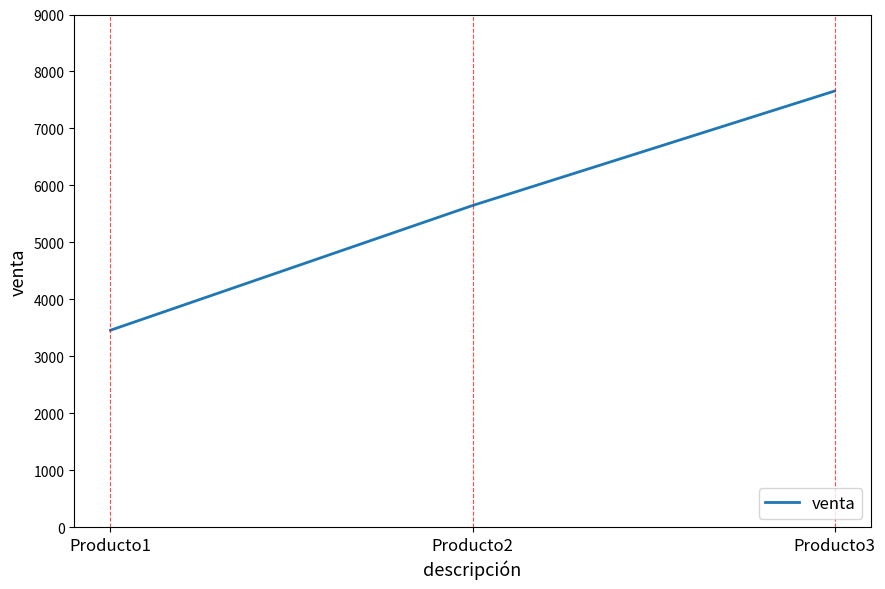

The chart shows a value of 5646 at Producto2. True or false?

True